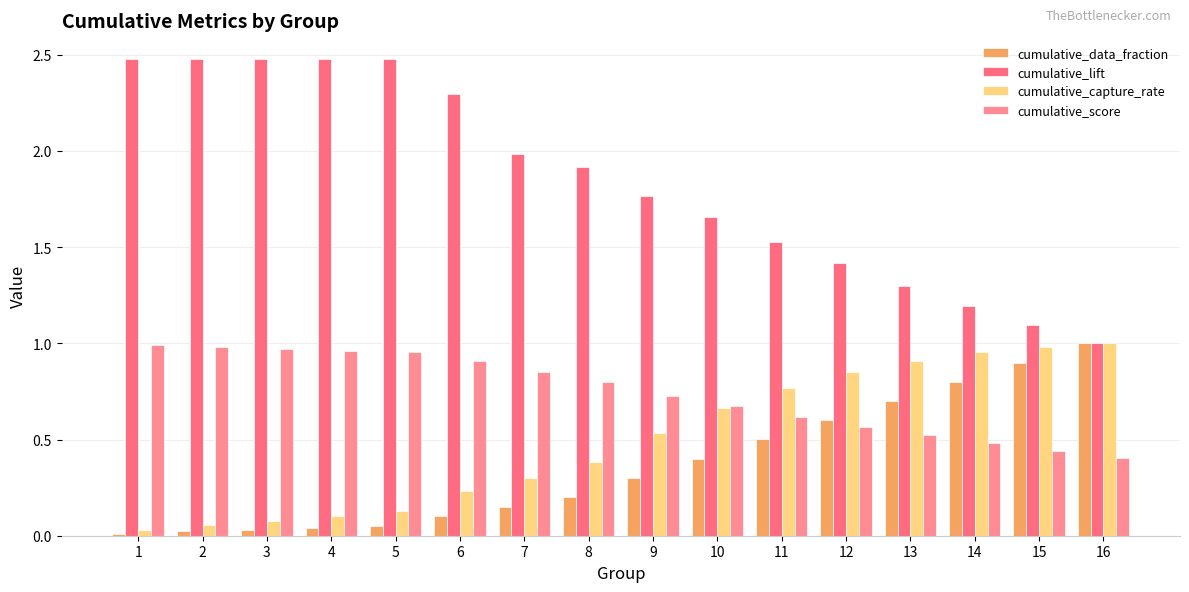

Count the number of categories in the chart.

16